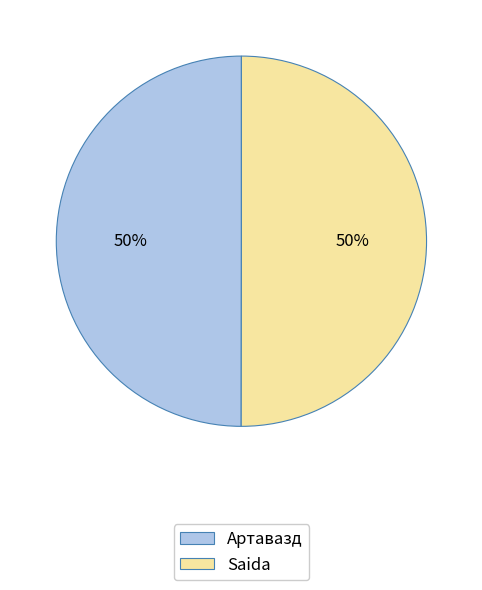

To the nearest percent, what is the combined percentage of Артавазд and Saida?

100%